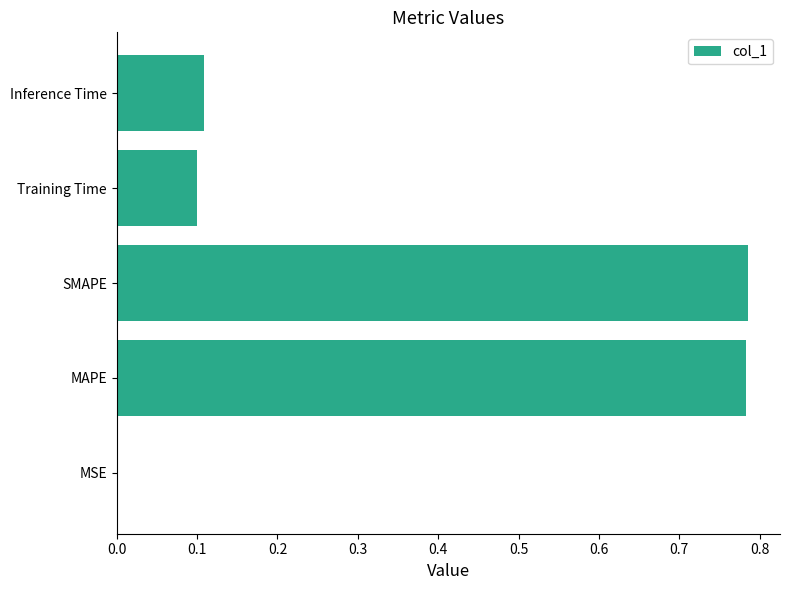

How many series are shown in this chart?

1